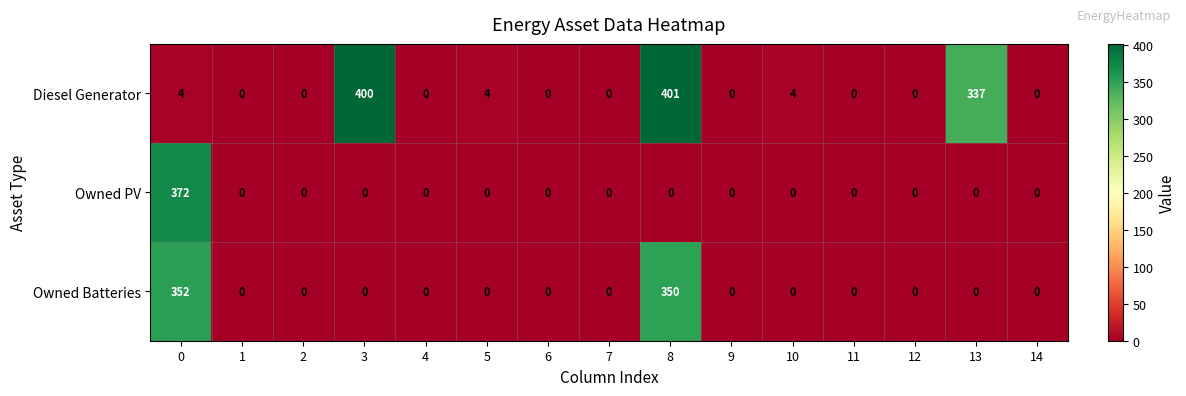

The Owned Batteries series shows 0 at 4. True or false?

True